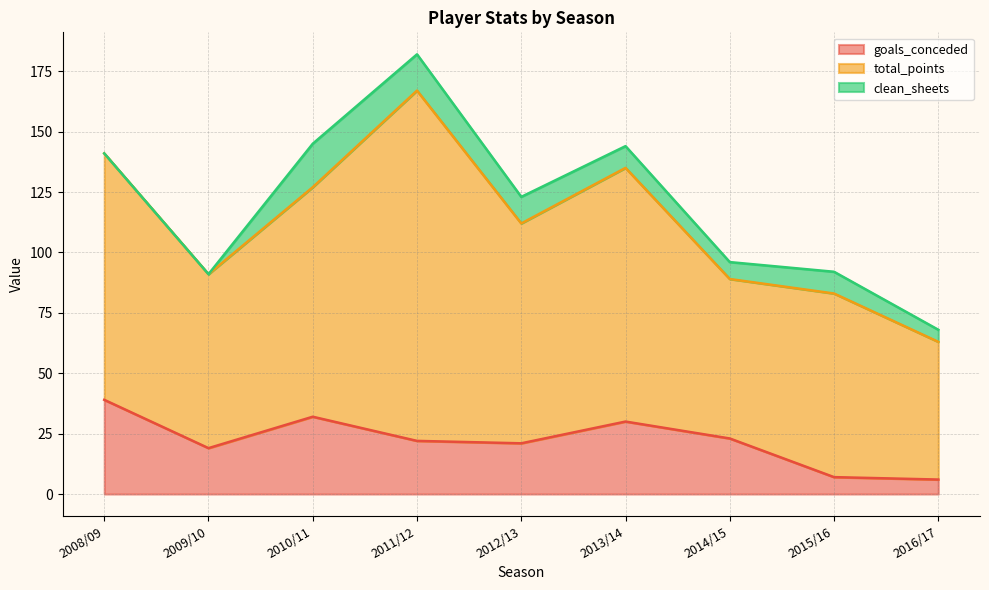

What are all the series names shown in the legend?

goals_conceded, total_points, clean_sheets